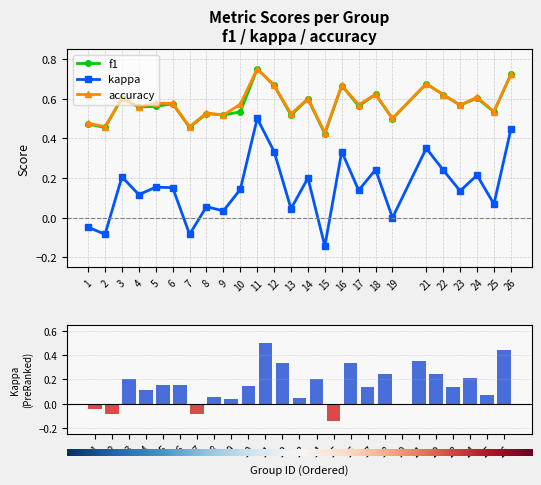

At which category is the sum across all series the highest?

11